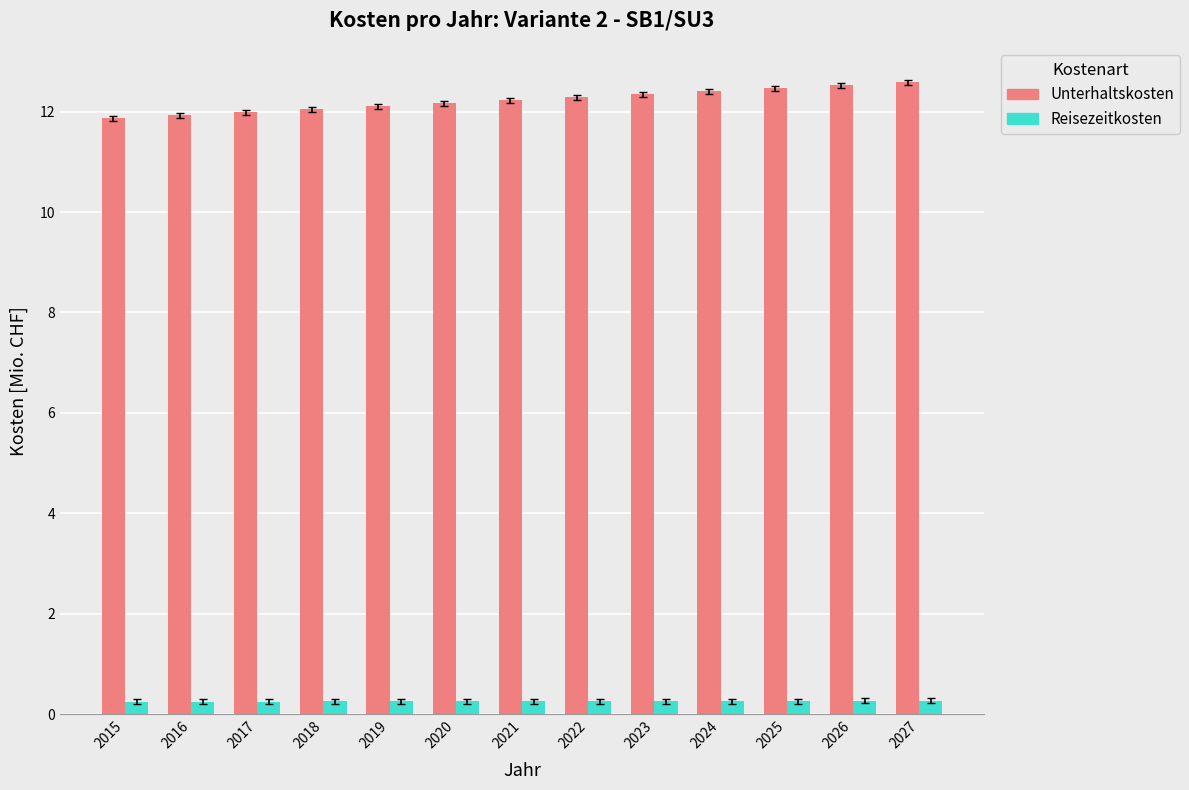

How many bars are there in each group?

2